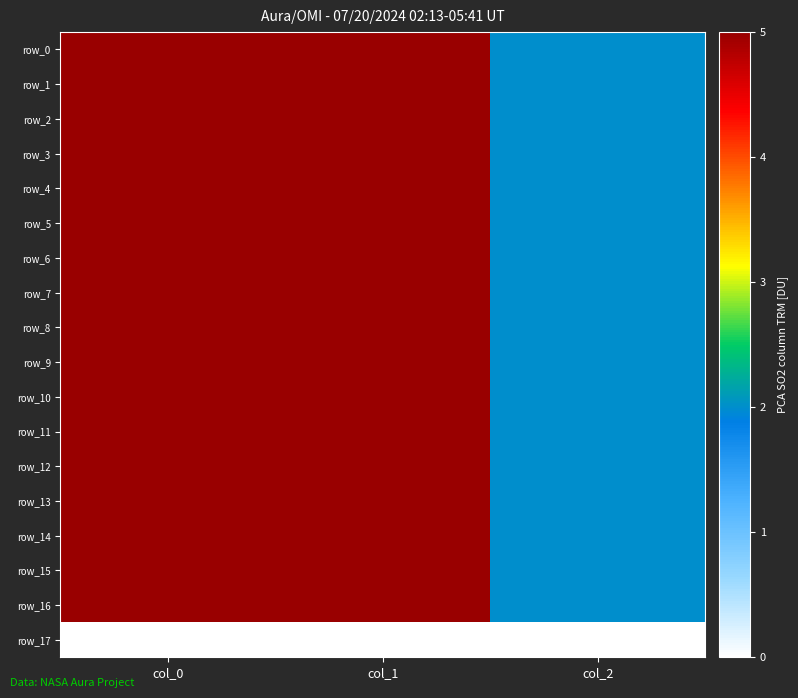

Between col_1 and col_2, which series saw the biggest shift?

row_13